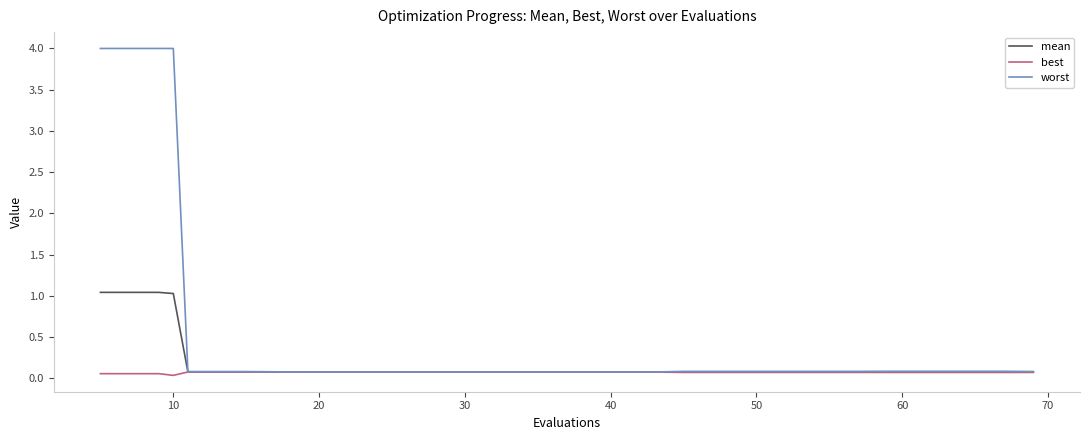

What is the greatest value displayed?

4.0